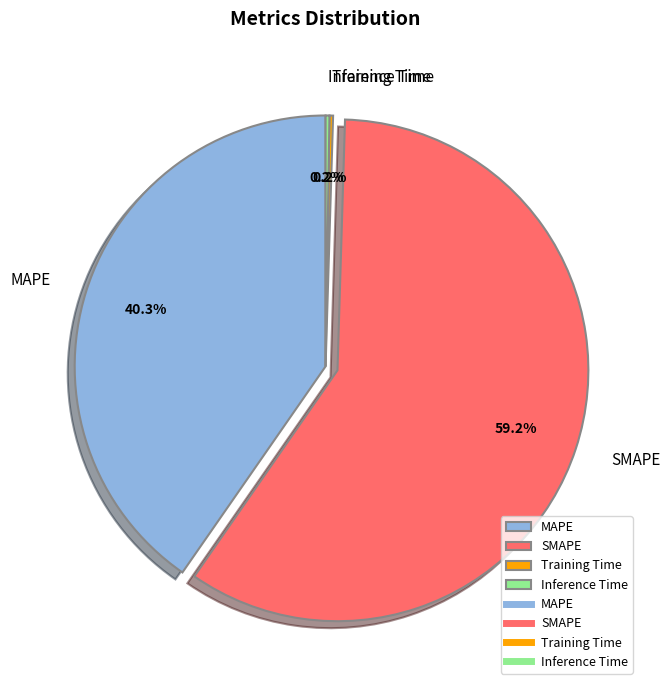

To the nearest percent, what percentage of the pie is SMAPE?

59%